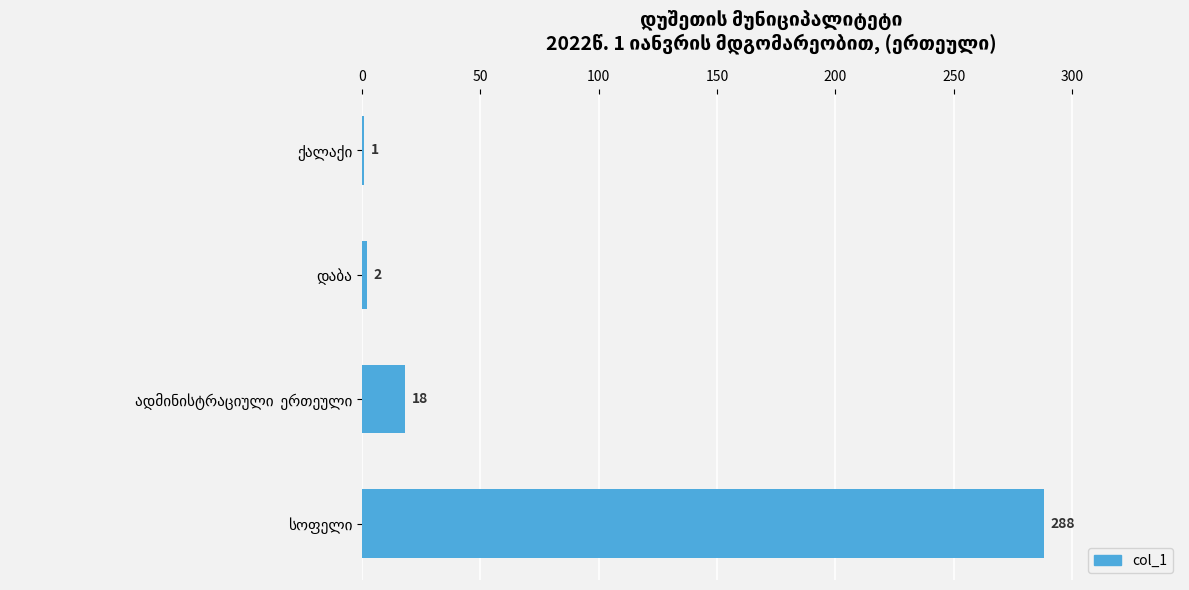

What is the maximum value shown in the chart?

288